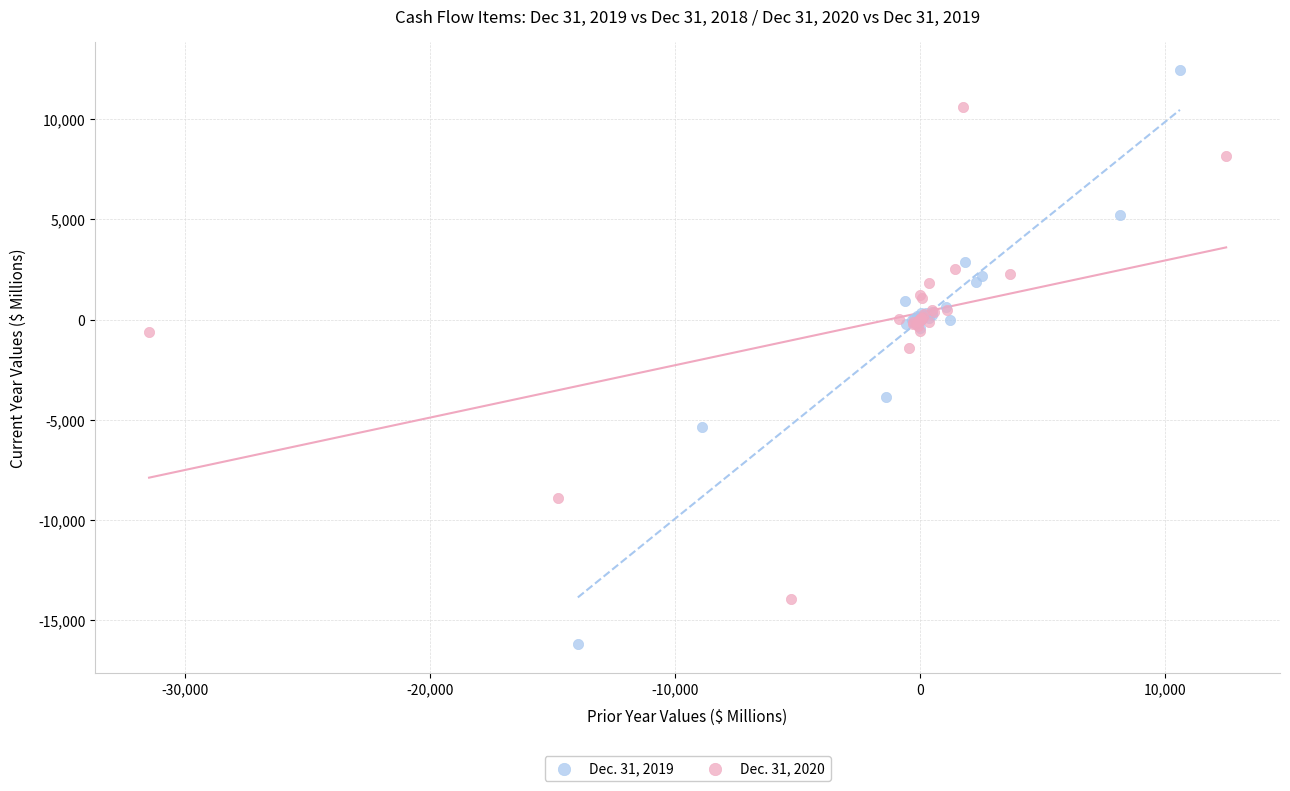

What are all the series names shown in the legend?

Dec. 31, 2019, Dec. 31, 2020